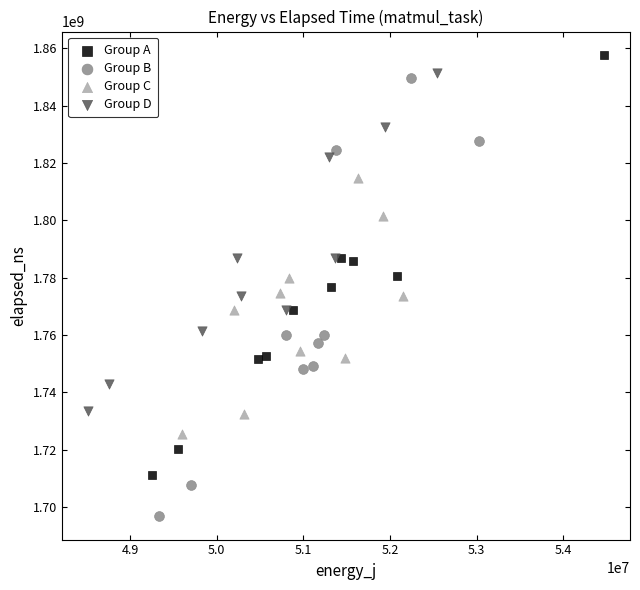

Which series reaches the minimum Y coordinate?

Group B